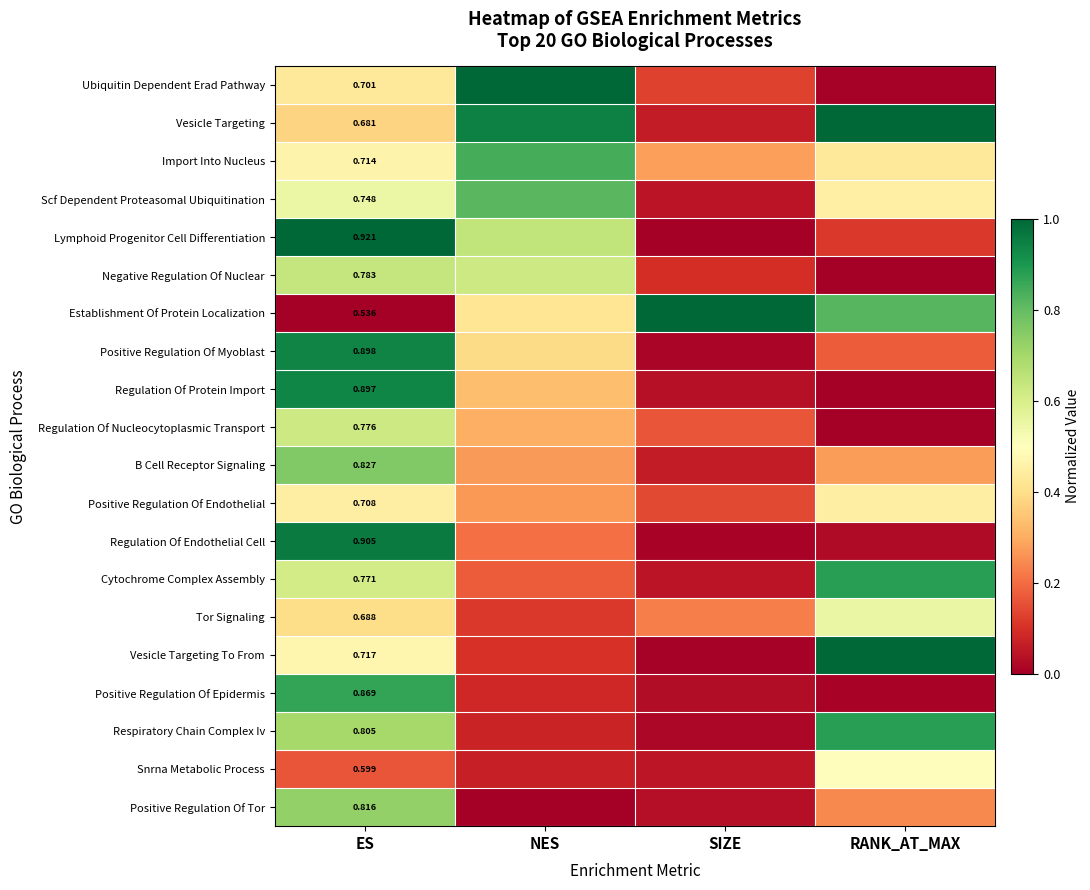

Is the value of Ubiquitin Dependent Erad Pathway at ES greater than the value of Establishment Of Protein Localization at ES?

Yes